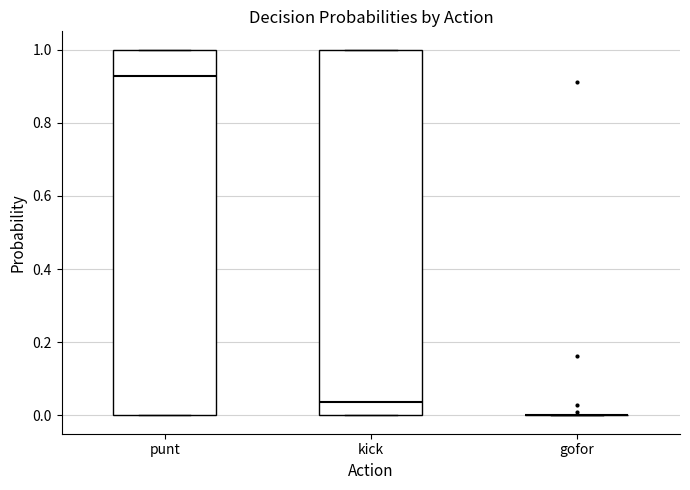

Reading left to right, transcribe this box plot: for each box, give where its median line is, the range the box spans, and where its two whiskers end, as read against the y-axis. The values are not printed on the chart, so give them approximately, as read against the axis.

punt: median 0.92, box 0.00 to 1.00, whiskers 0.00 to 1.00
kick: median 0.04, box 0.00 to 1.00, whiskers 0.00 to 1.00
gofor: box collapsed to a line at 0.00, whiskers 0.00 to 0.00